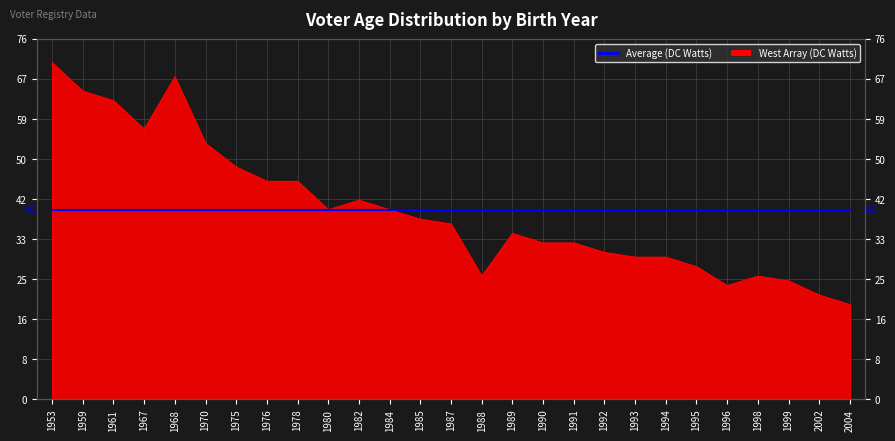

What is the difference between the maximum and minimum values?

51